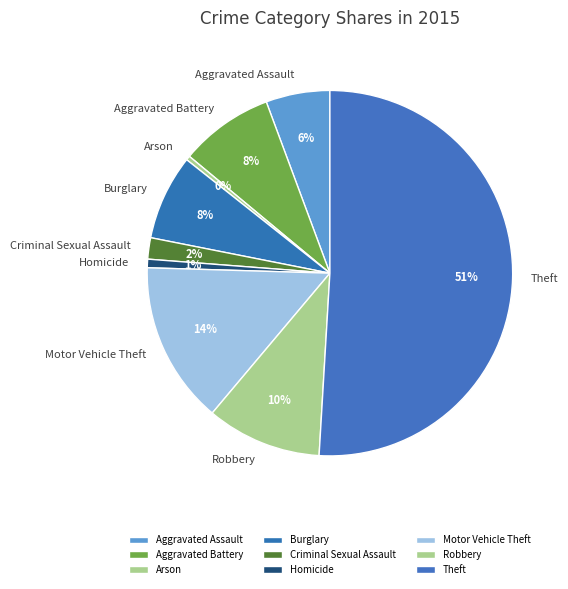

Count the number of slices in the pie.

9